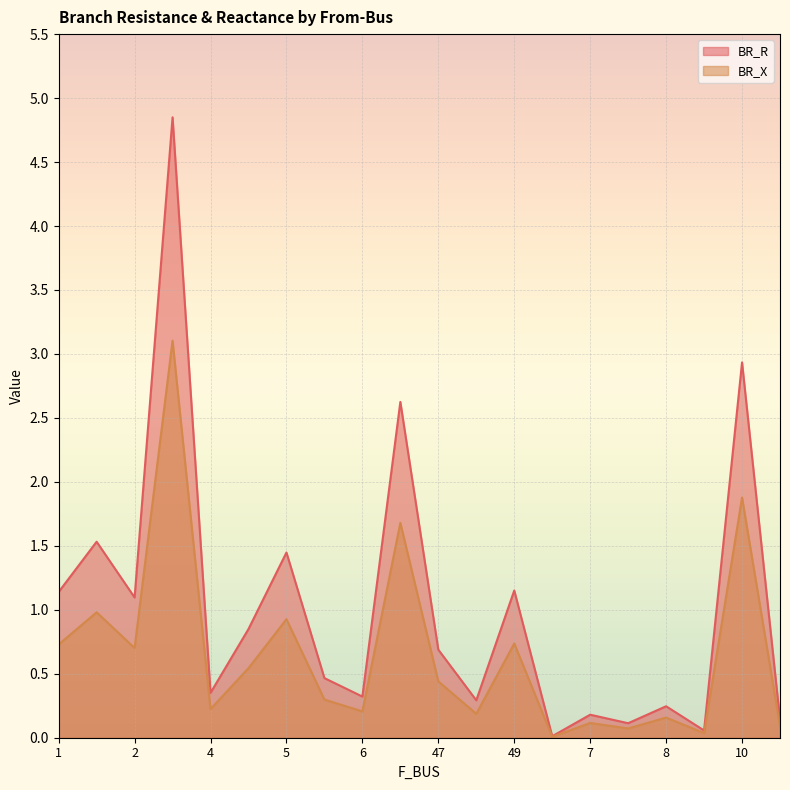

At 47, list the series in order from smallest to largest.

BR_X, BR_R